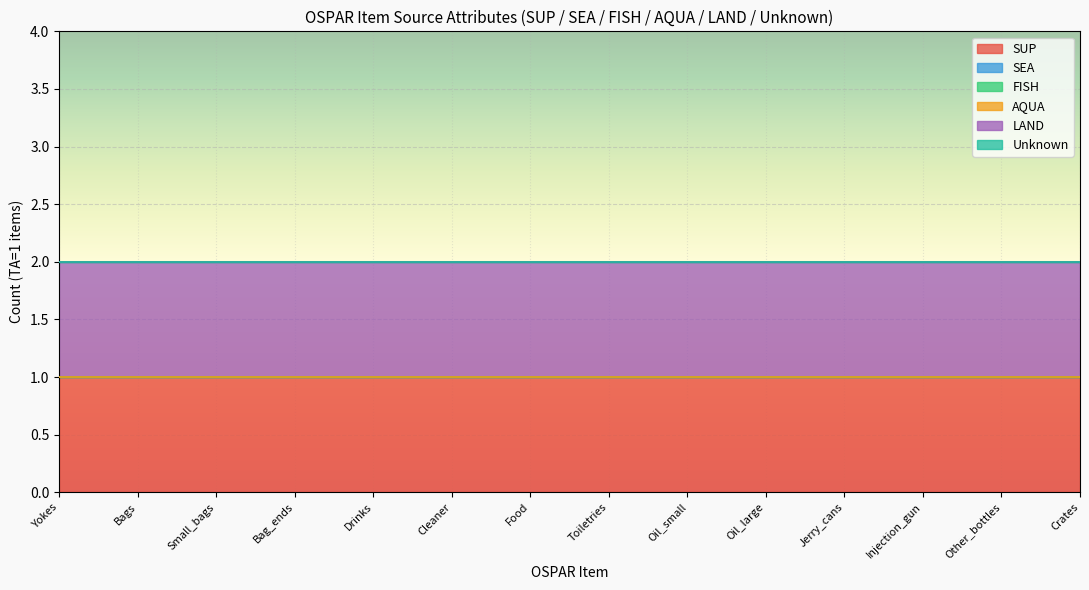

True or false: SUP and AQUA intersect in this chart.

False